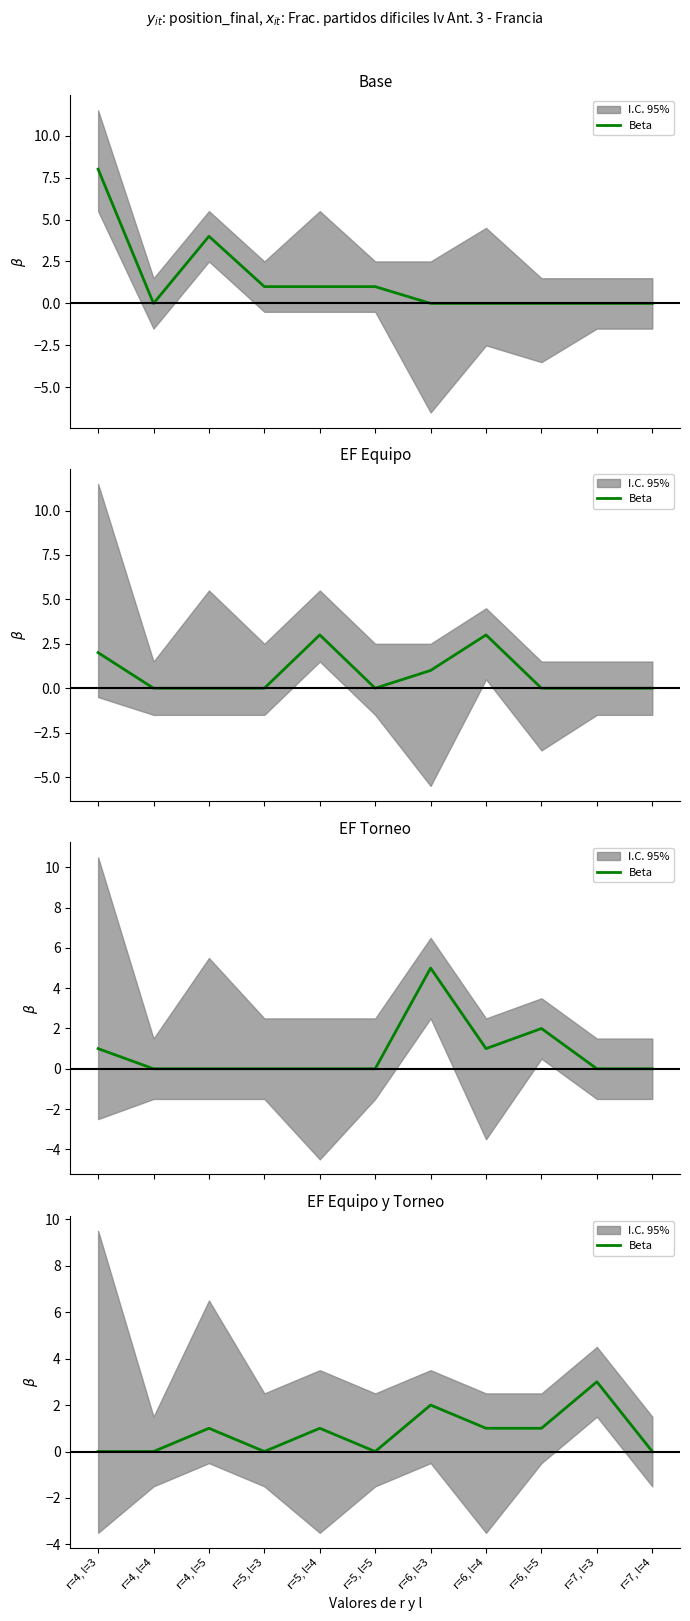

Rank the categories by value from lowest to highest.

r=4, l=3, r=4, l=4, r=5, l=3, r=5, l=5, r=7, l=4, r=4, l=5, r=5, l=4, r=6, l=4, r=6, l=5, r=6, l=3, r=7, l=3